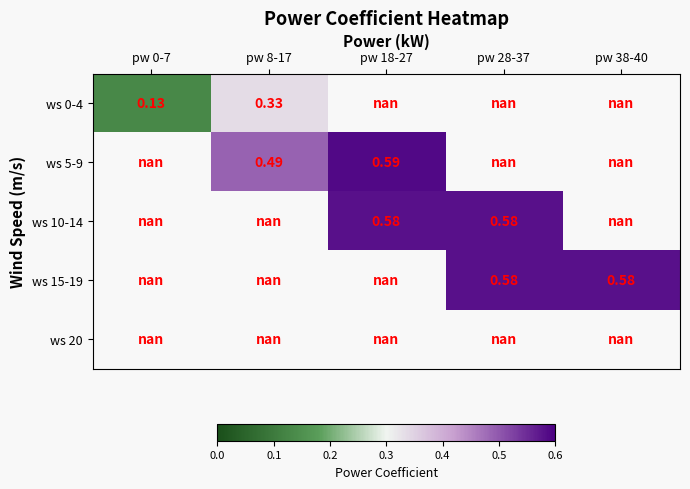

Which category has the lowest value across all series?

pw 0-7